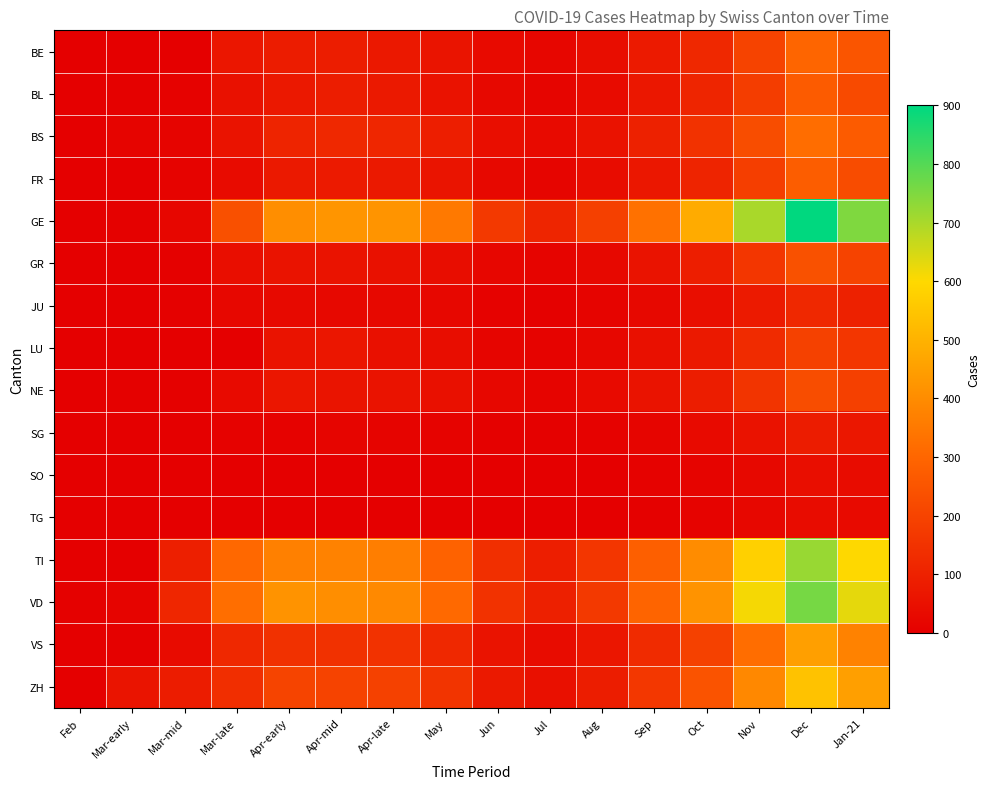

Rank the series at Apr-mid from highest to lowest value.

GE, VD, TI, ZH, VS, BS, BE, BL, FR, LU, NE, GR, JU, SG, SO, TG